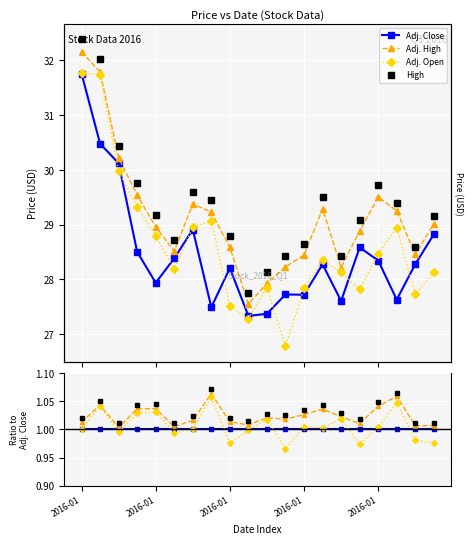

At which category does High reach its first local peak?

2016-01